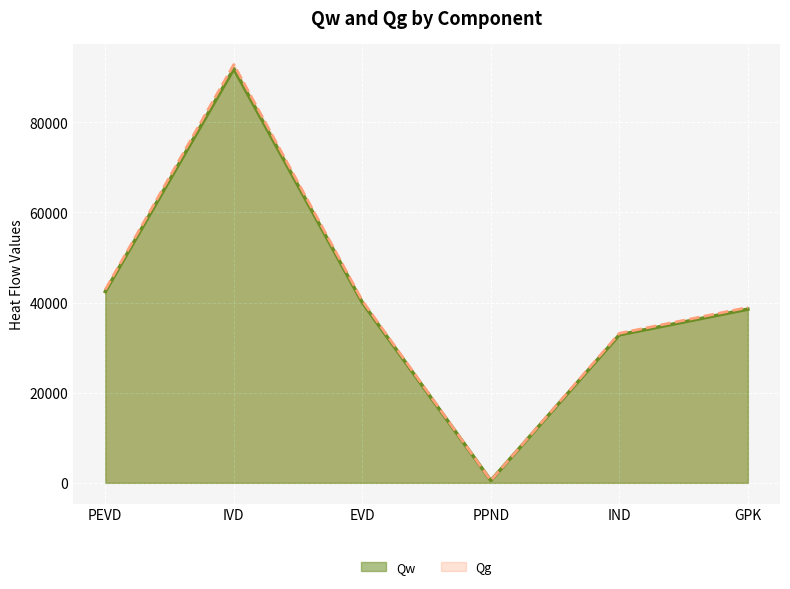

Is it true that Qw equals 61071.4 at PEVD?

False